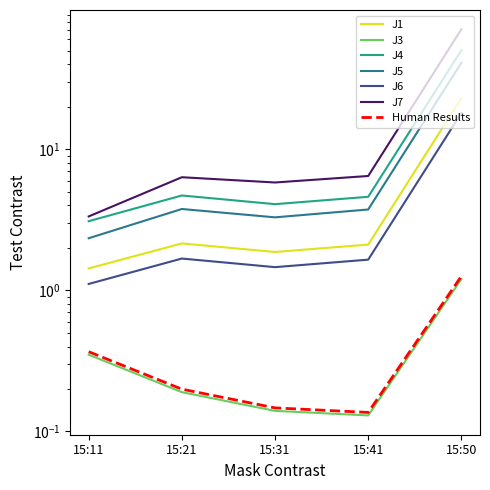

What is the sum of the J3 values at 15:41 and 15:50?

1.3